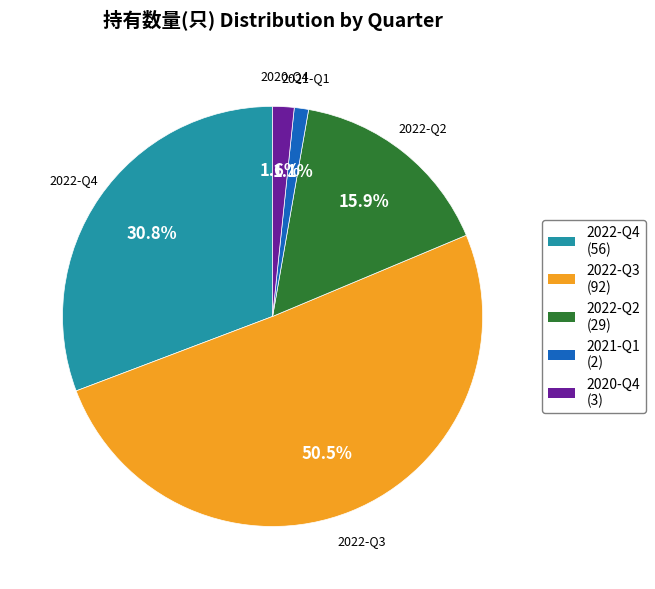

Which has a higher value, 2022-Q3 or 2020-Q4?

2022-Q3